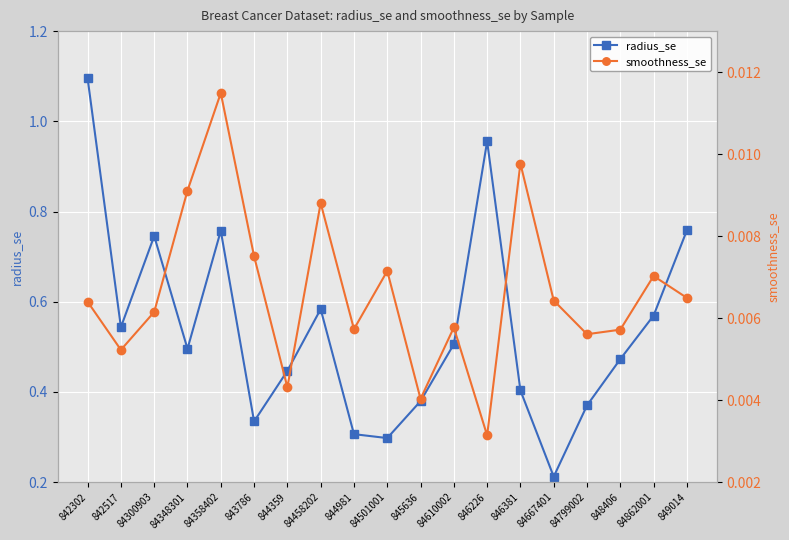

In smoothness_se, how many points are lower than both neighbors (excluding endpoints)?

6